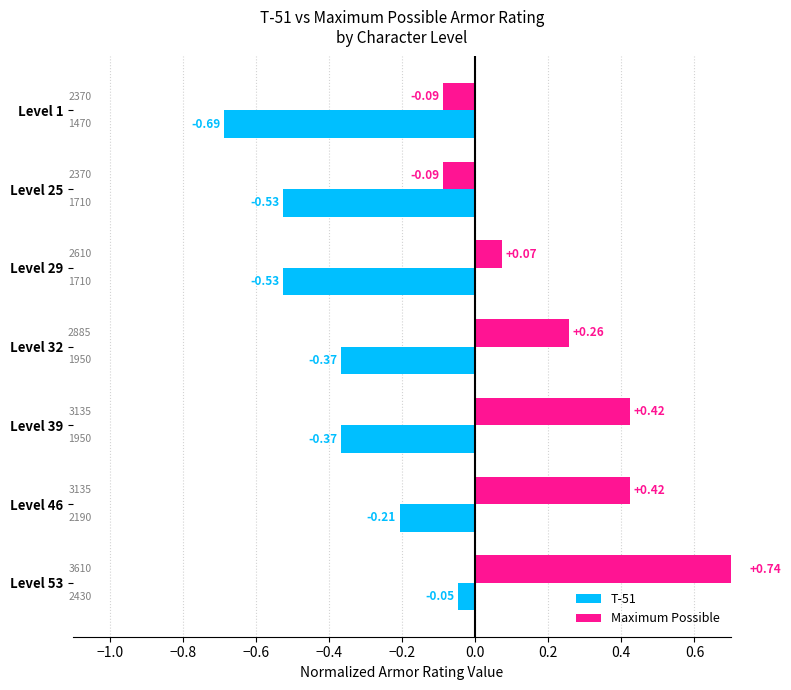

Reading left to right, transcribe all the data shown in this chart.

T-51: -0.7	-0.5	-0.5	-0.4	-0.4	-0.2	-0.0
Maximum Possible: -0.1	-0.1	0.1	0.3	0.4	0.4	0.7